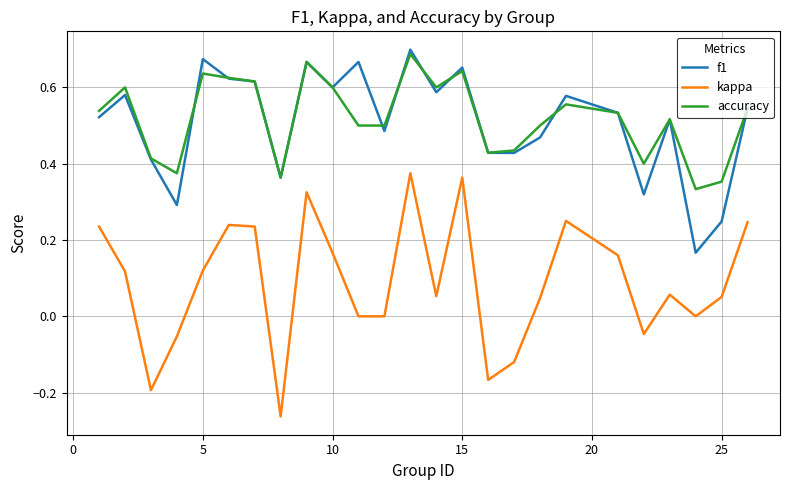

How many lines are shown in the chart?

3